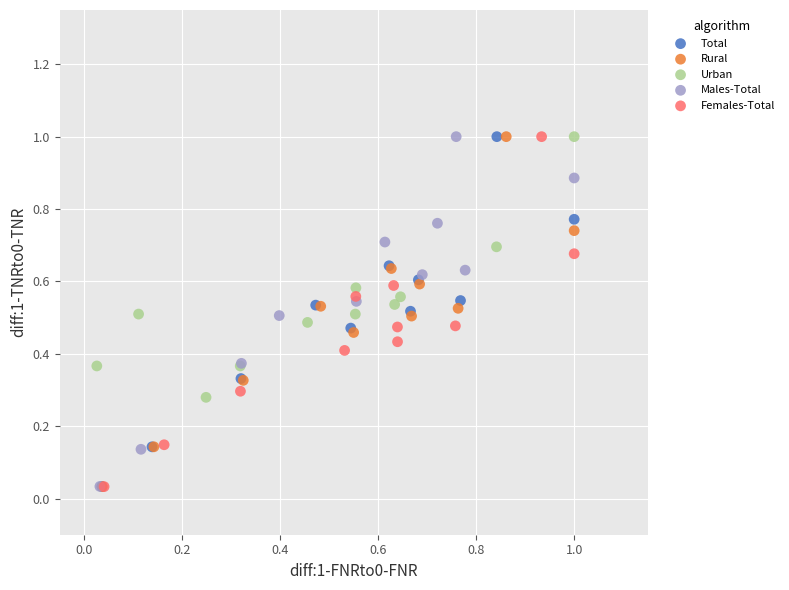

Which series has the largest Y range (max minus min)?

Rural